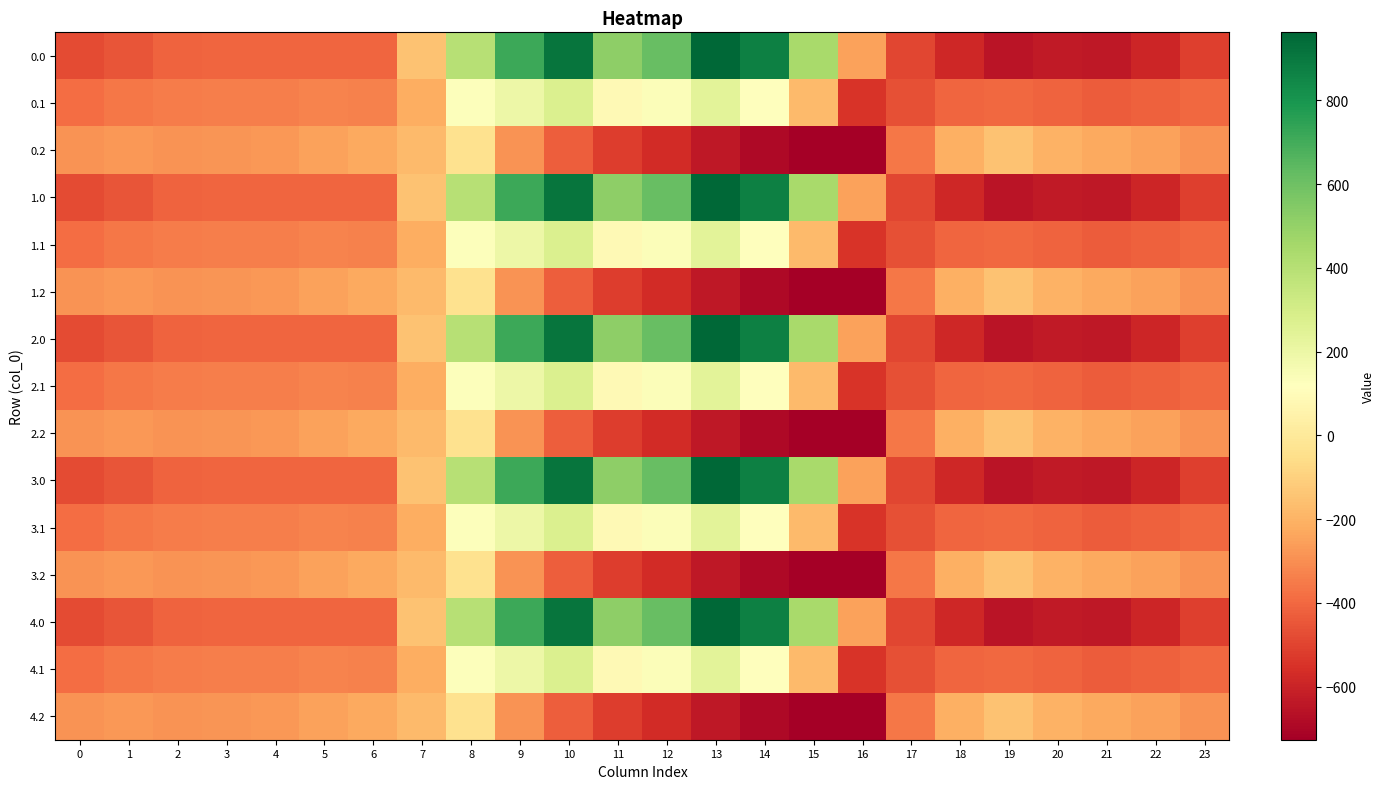

Reading left to right, transcribe all the data shown in this chart.

0.0: 0=-482.0	1=-449.5	2=-410.3	3=-404.4	4=-404.9	5=-403.8	6=-408.0	7=-150.1	8=395.3	9=716.9	10=916.2	11=516.0	12=619.4	13=962.7	14=870.3	15=443.0	16=-250.9	17=-494.8	18=-586.7	19=-649.2	20=-629.9	21=-638.4	22=-592.3	23=-511.3
0.1: 0=-384.6	1=-361.1	2=-347.9	3=-342.7	4=-339.6	5=-325.7	6=-332.2	7=-217.1	8=125.2	9=191.1	10=274.1	11=87.0	12=134.6	13=241.5	14=113.7	15=-173.1	16=-547.3	17=-466.6	18=-405.4	19=-400.2	20=-414.5	21=-432.4	22=-419.9	23=-399.4
0.2: 0=-287.1	1=-272.7	2=-285.5	3=-281.0	4=-274.4	5=-245.0	6=-228.8	7=-176.6	8=-35.3	9=-288.5	10=-423.5	11=-520.6	12=-571.2	13=-640.4	14=-687.4	15=-725.8	16=-726.6	17=-362.4	18=-210.0	19=-151.0	20=-199.2	21=-226.4	22=-247.4	23=-287.5
1.0: 0=-482.0	1=-449.5	2=-410.3	3=-404.4	4=-404.9	5=-403.8	6=-408.0	7=-150.1	8=395.3	9=716.9	10=916.2	11=516.0	12=619.4	13=962.7	14=870.3	15=443.0	16=-250.9	17=-494.8	18=-586.7	19=-649.2	20=-629.9	21=-638.4	22=-592.3	23=-511.3
1.1: 0=-384.6	1=-361.1	2=-347.9	3=-342.7	4=-339.6	5=-325.7	6=-332.2	7=-217.1	8=125.2	9=191.1	10=274.1	11=87.0	12=134.6	13=241.5	14=113.7	15=-173.1	16=-547.3	17=-466.6	18=-405.4	19=-400.2	20=-414.5	21=-432.4	22=-419.9	23=-399.4
1.2: 0=-287.1	1=-272.7	2=-285.5	3=-281.0	4=-274.4	5=-245.0	6=-228.8	7=-176.6	8=-35.3	9=-288.5	10=-423.5	11=-520.6	12=-571.2	13=-640.4	14=-687.4	15=-725.8	16=-726.6	17=-362.4	18=-210.0	19=-151.0	20=-199.2	21=-226.4	22=-247.4	23=-287.5
2.0: 0=-482.0	1=-449.5	2=-410.3	3=-404.4	4=-404.9	5=-403.8	6=-408.0	7=-150.1	8=395.3	9=716.9	10=916.2	11=516.0	12=619.4	13=962.7	14=870.3	15=443.0	16=-250.9	17=-494.8	18=-586.7	19=-649.2	20=-629.9	21=-638.4	22=-592.3	23=-511.3
2.1: 0=-384.6	1=-361.1	2=-347.9	3=-342.7	4=-339.6	5=-325.7	6=-332.2	7=-217.1	8=125.2	9=191.1	10=274.1	11=87.0	12=134.6	13=241.5	14=113.7	15=-173.1	16=-547.3	17=-466.6	18=-405.4	19=-400.2	20=-414.5	21=-432.4	22=-419.9	23=-399.4
2.2: 0=-287.1	1=-272.7	2=-285.5	3=-281.0	4=-274.4	5=-245.0	6=-228.8	7=-176.6	8=-35.3	9=-288.5	10=-423.5	11=-520.6	12=-571.2	13=-640.4	14=-687.4	15=-725.8	16=-726.6	17=-362.4	18=-210.0	19=-151.0	20=-199.2	21=-226.4	22=-247.4	23=-287.5
3.0: 0=-482.0	1=-449.5	2=-410.3	3=-404.4	4=-404.9	5=-403.8	6=-408.0	7=-150.1	8=395.3	9=716.9	10=916.2	11=516.0	12=619.4	13=962.7	14=870.3	15=443.0	16=-250.9	17=-494.8	18=-586.7	19=-649.2	20=-629.9	21=-638.4	22=-592.3	23=-511.3
3.1: 0=-384.6	1=-361.1	2=-347.9	3=-342.7	4=-339.6	5=-325.7	6=-332.2	7=-217.1	8=125.2	9=191.1	10=274.1	11=87.0	12=134.6	13=241.5	14=113.7	15=-173.1	16=-547.3	17=-466.6	18=-405.4	19=-400.2	20=-414.5	21=-432.4	22=-419.9	23=-399.4
3.2: 0=-287.1	1=-272.7	2=-285.5	3=-281.0	4=-274.4	5=-245.0	6=-228.8	7=-176.6	8=-35.3	9=-288.5	10=-423.5	11=-520.6	12=-571.2	13=-640.4	14=-687.4	15=-725.8	16=-726.6	17=-362.4	18=-210.0	19=-151.0	20=-199.2	21=-226.4	22=-247.4	23=-287.5
4.0: 0=-482.0	1=-449.5	2=-410.3	3=-404.4	4=-404.9	5=-403.8	6=-408.0	7=-150.1	8=395.3	9=716.9	10=916.2	11=516.0	12=619.4	13=962.7	14=870.3	15=443.0	16=-250.9	17=-494.8	18=-586.7	19=-649.2	20=-629.9	21=-638.4	22=-592.3	23=-511.3
4.1: 0=-384.6	1=-361.1	2=-347.9	3=-342.7	4=-339.6	5=-325.7	6=-332.2	7=-217.1	8=125.2	9=191.1	10=274.1	11=87.0	12=134.6	13=241.5	14=113.7	15=-173.1	16=-547.3	17=-466.6	18=-405.4	19=-400.2	20=-414.5	21=-432.4	22=-419.9	23=-399.4
4.2: 0=-287.1	1=-272.7	2=-285.5	3=-281.0	4=-274.4	5=-245.0	6=-228.8	7=-176.6	8=-35.3	9=-288.5	10=-423.5	11=-520.6	12=-571.2	13=-640.4	14=-687.4	15=-725.8	16=-726.6	17=-362.4	18=-210.0	19=-151.0	20=-199.2	21=-226.4	22=-247.4	23=-287.5